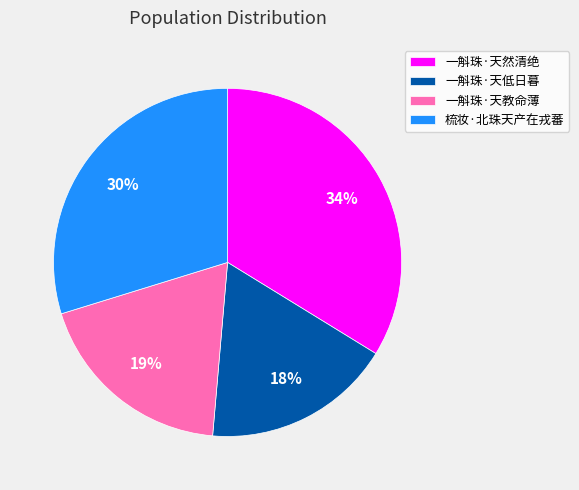

What is the largest slice in the pie chart?

一斛珠·天然清绝